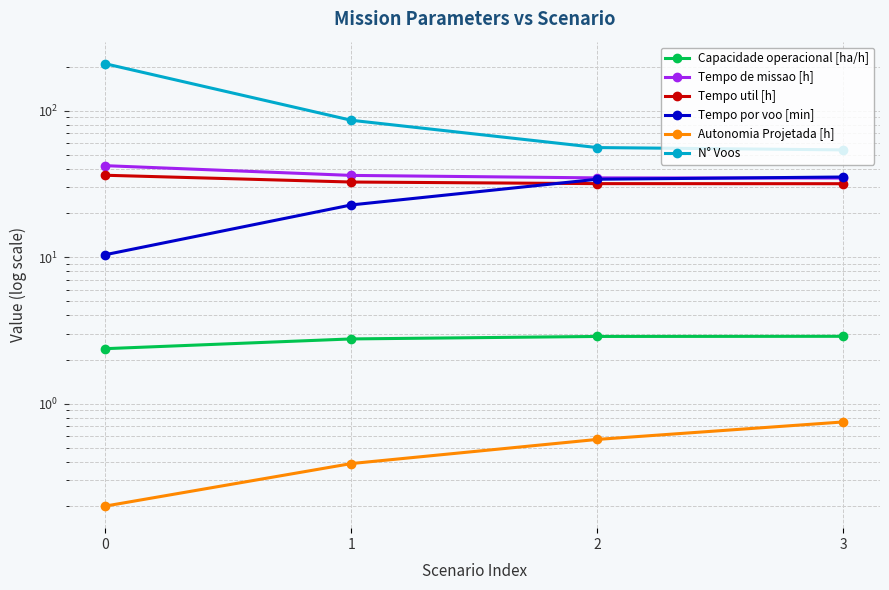

How many distinct data groups are displayed?

6